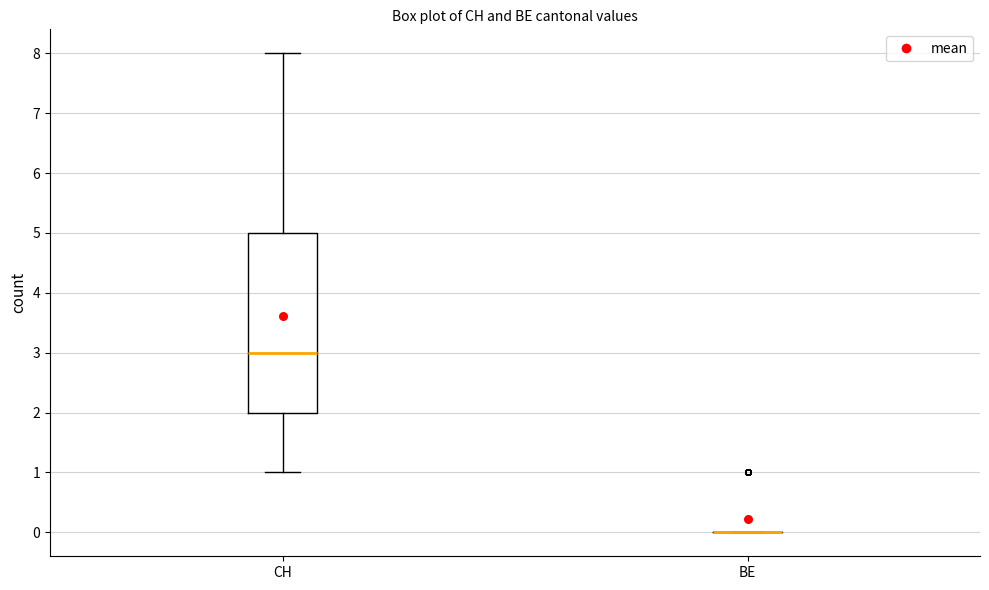

Where is the upper edge of the box for CH on the y-axis? The values are not printed on the chart, so give them approximately, as read against the axis.

5